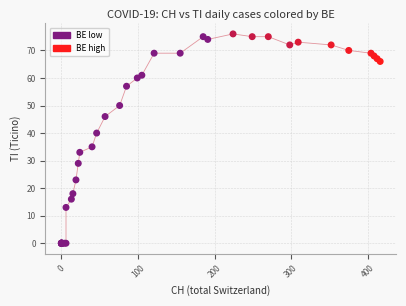

What Y value in the scatter plot is closest to 38?

40